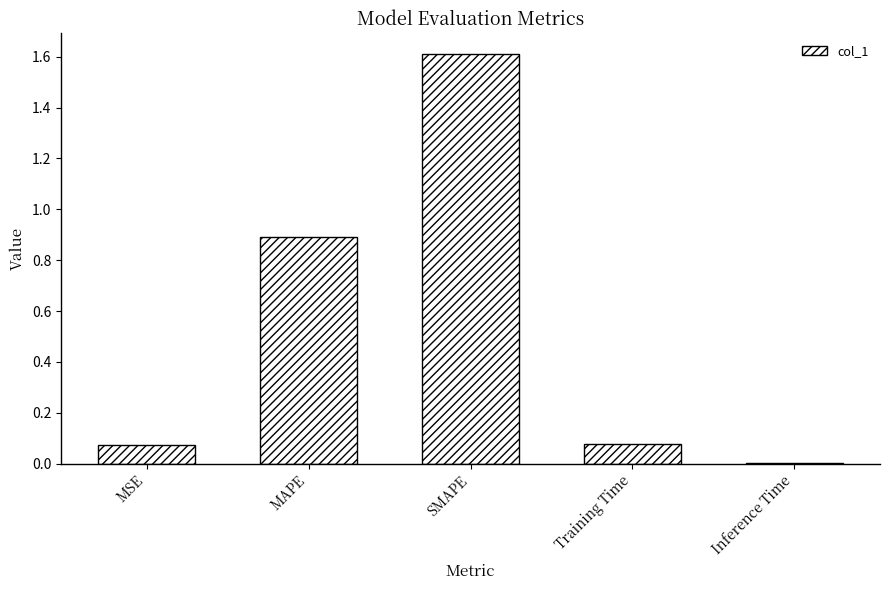

What is the change in value from Training Time to Inference Time?

-0.1